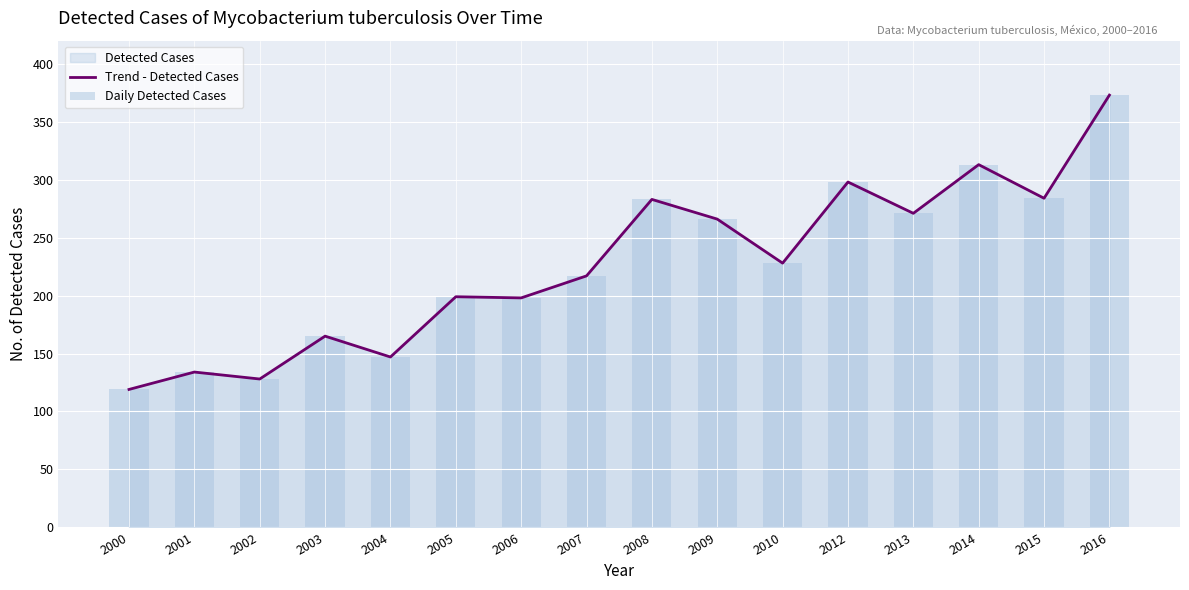

What is the lowest value of the Daily Detected Cases series?

119